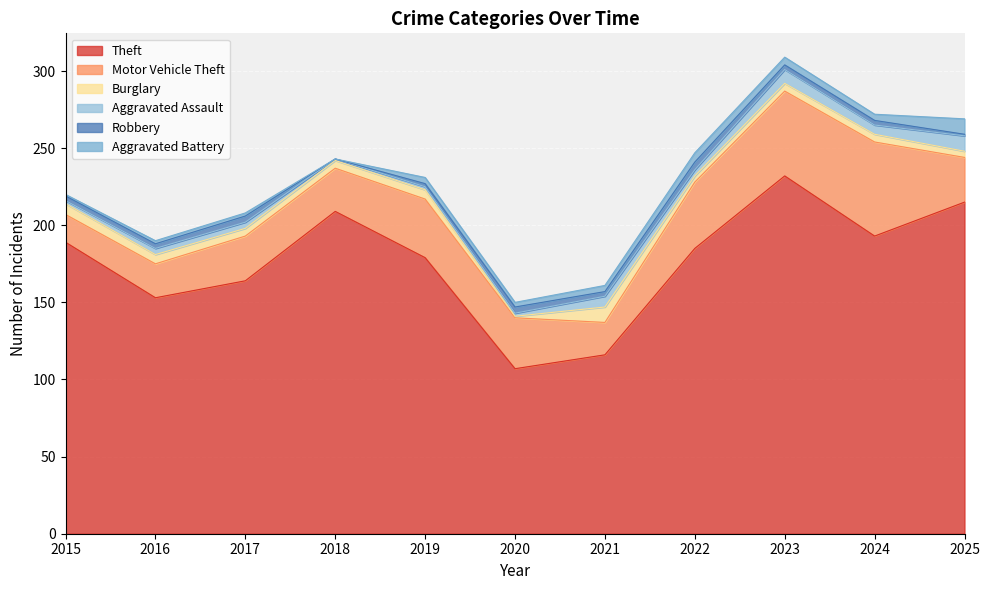

Reading left to right, list all the values displayed in this chart.

Theft: 189	153	164	209	179	107	116	185	232	193	215
Motor Vehicle Theft: 18	22	29	28	38	33	21	43	55	61	29
Burglary: 7	6	5	5	6	1	10	4	5	5	4
Aggravated Assault: 2	4	4	1	2	2	7	4	9	6	10
Robbery: 3	3	4	0	2	4	3	5	3	3	1
Aggravated Battery: 1	2	2	0	4	3	4	6	5	4	10